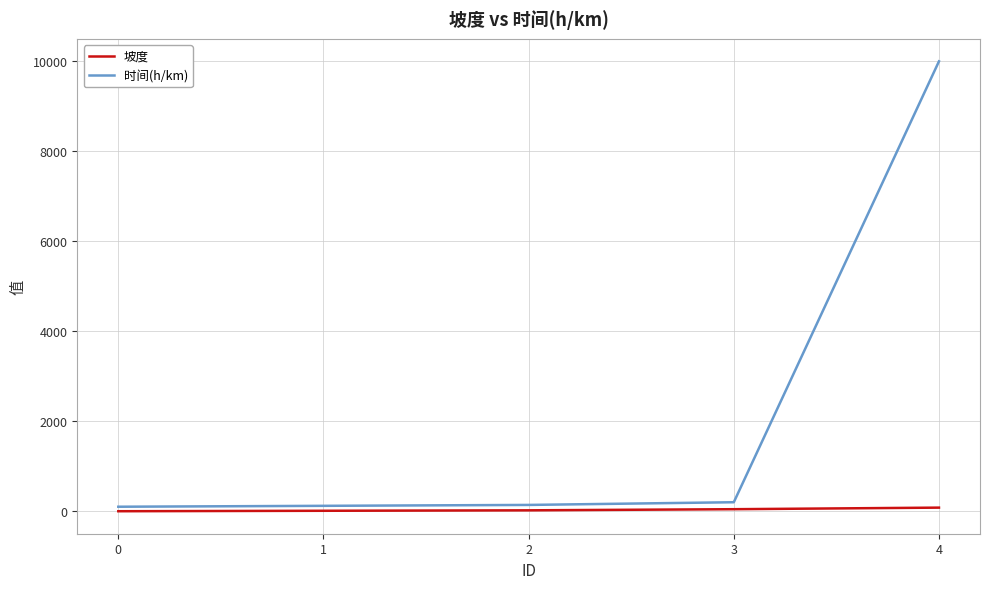

True or false: 时间(h/km) and 坡度 intersect in this chart.

False